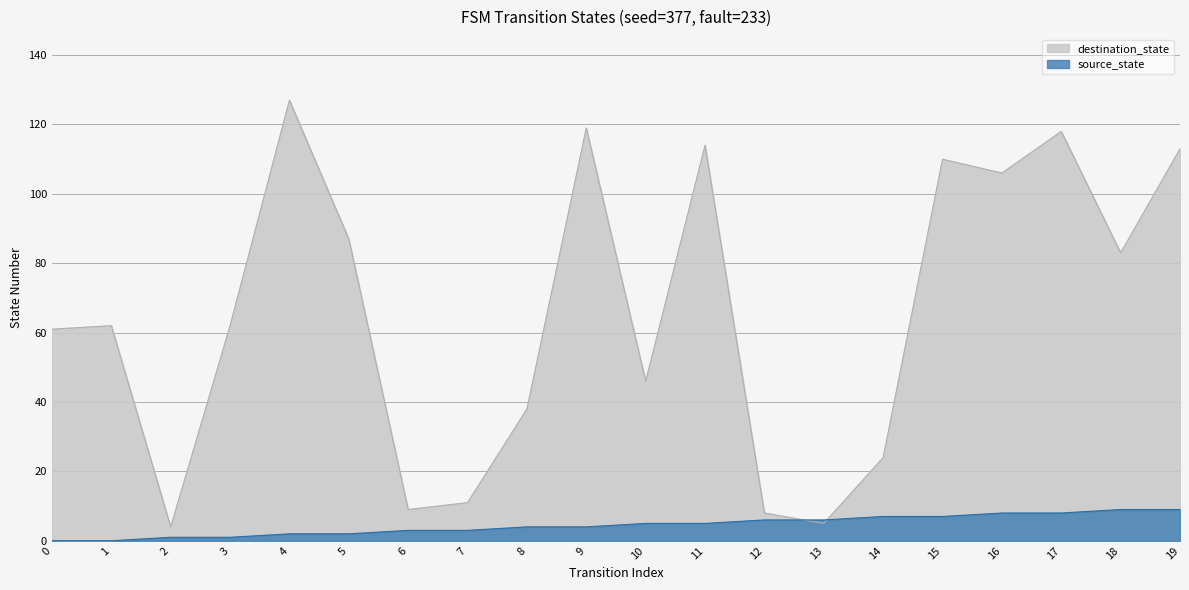

How many distinct data groups are displayed?

2